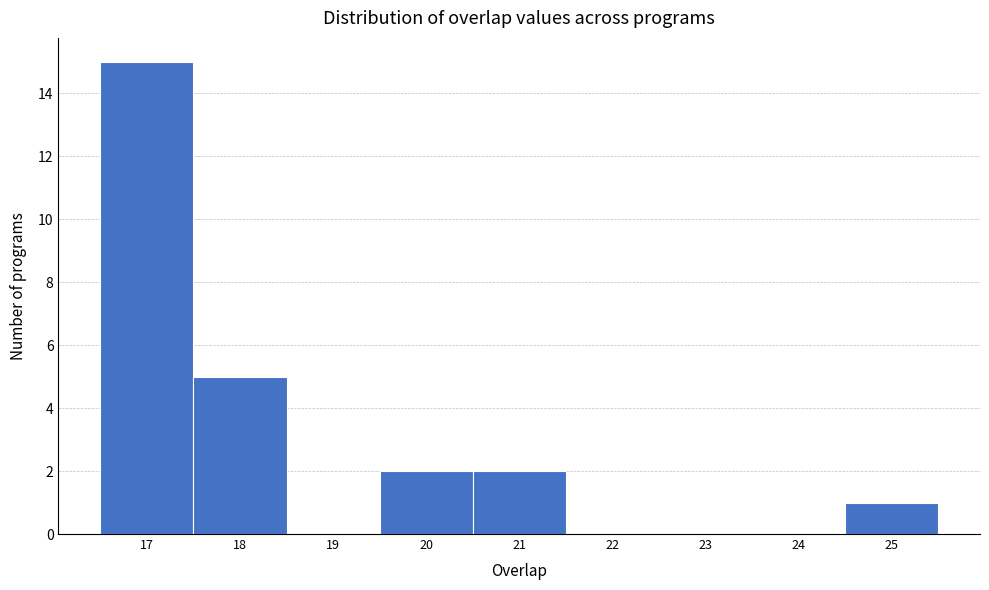

Reading left to right, transcribe this chart: for each bar, give the range it covers on the x-axis and its height. The values are not printed on the chart, so give them approximately, as read against the axis.

16.5 to 17.5: 15
17.5 to 18.5: 5
18.5 to 19.5: 0
19.5 to 20.5: 2
20.5 to 21.5: 2
21.5 to 22.5: 0
22.5 to 23.5: 0
23.5 to 24.5: 0
24.5 to 25.5: 1